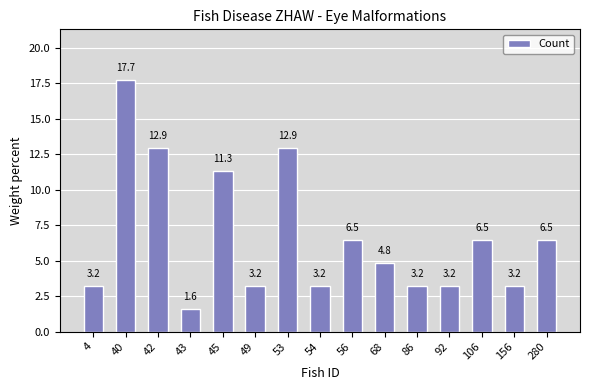

Reading left to right, transcribe all the data shown in this chart.

4=3.2	40=17.7	42=12.9	43=1.6	45=11.3	49=3.2	53=12.9	54=3.2	56=6.5	68=4.8	86=3.2	92=3.2	106=6.5	156=3.2	280=6.5